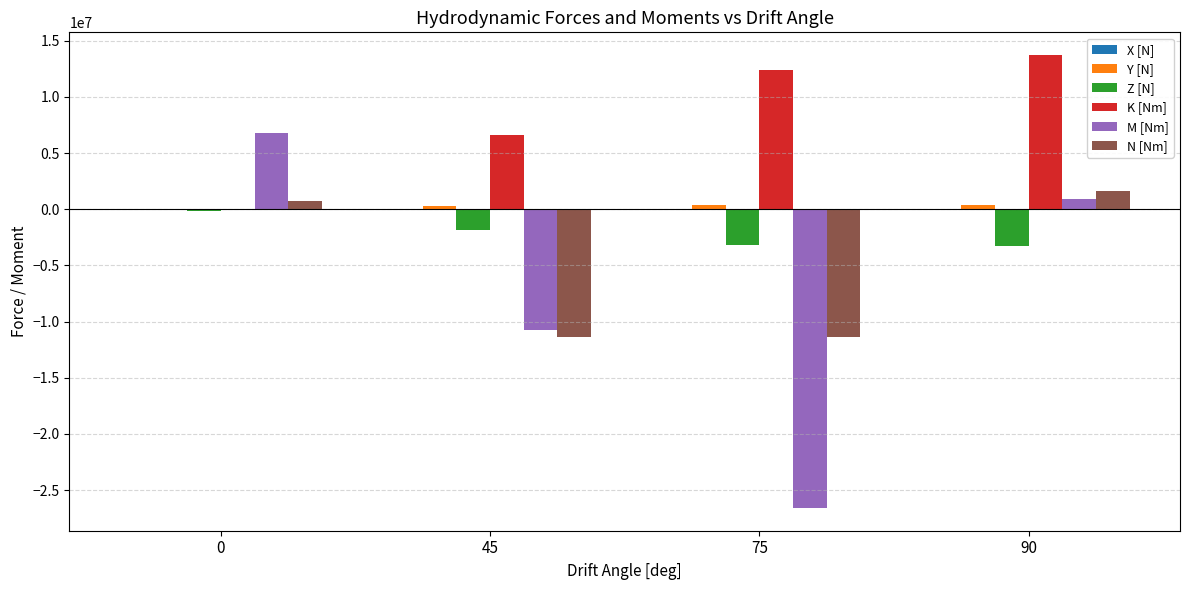

How many groups of bars are there?

4